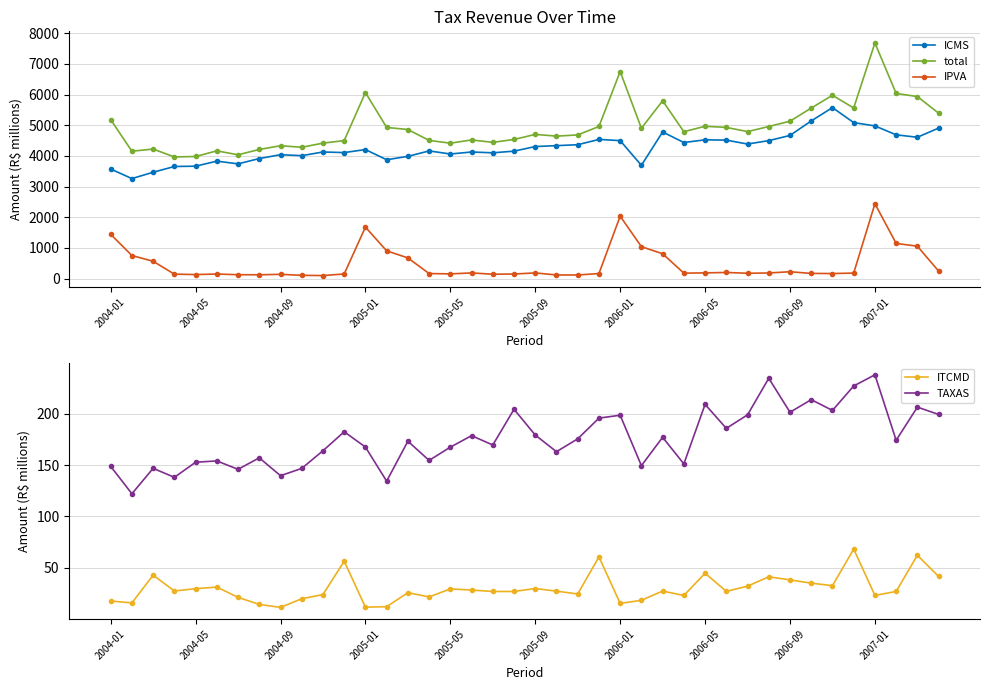

True or false: ICMS and total intersect in this chart.

False